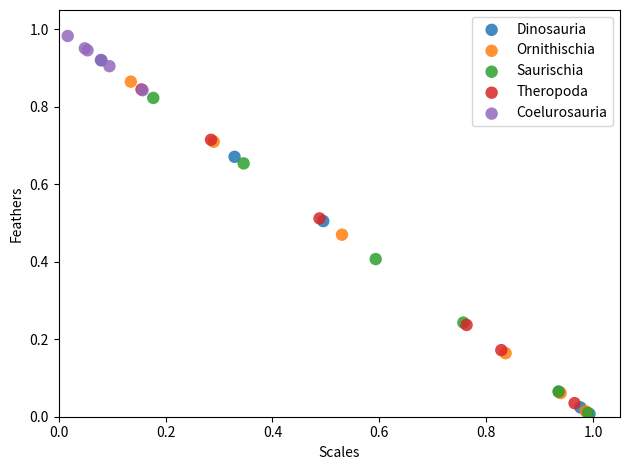

Which series reaches the maximum Y coordinate?

Coelurosauria